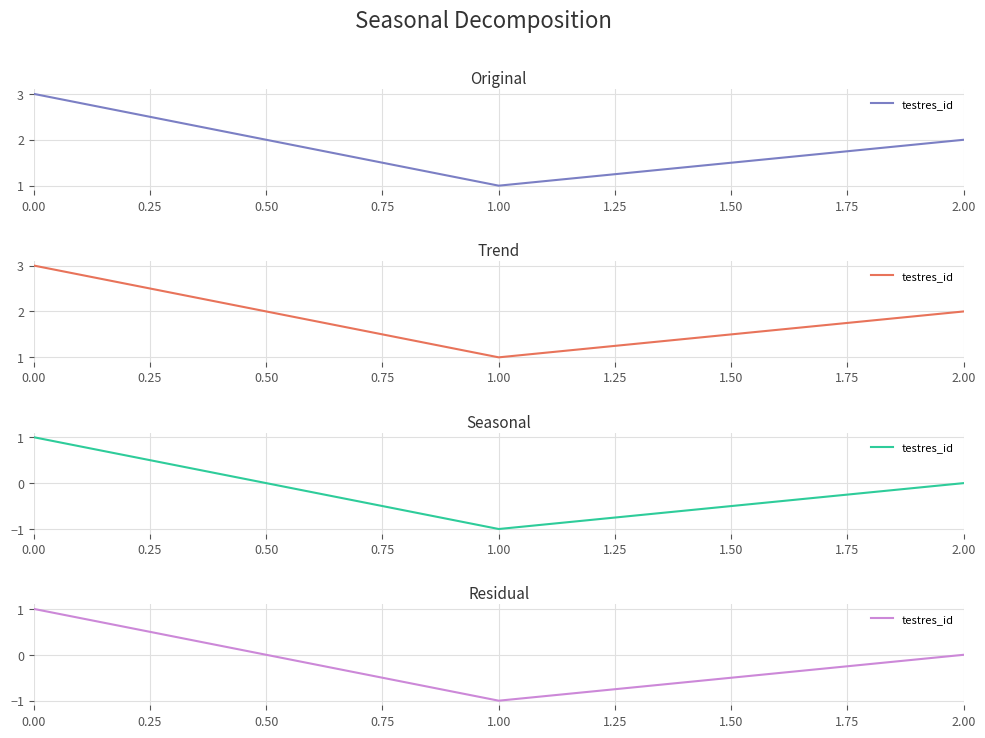

Is this an area chart (filled region under the line)?

No